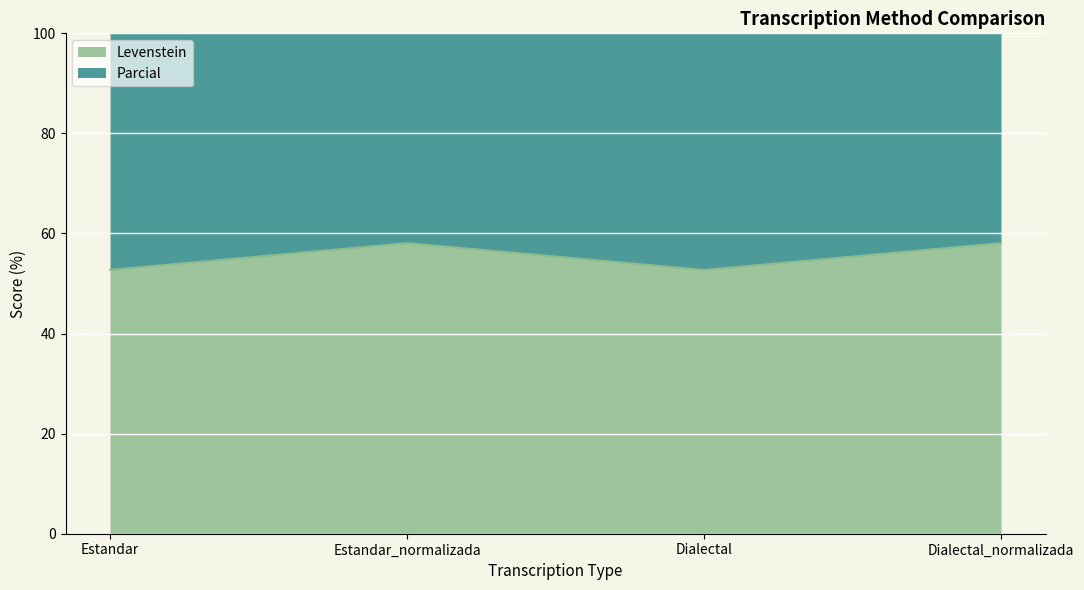

Rank the series by their maximum value, from lowest to highest.

Levenstein, Parcial